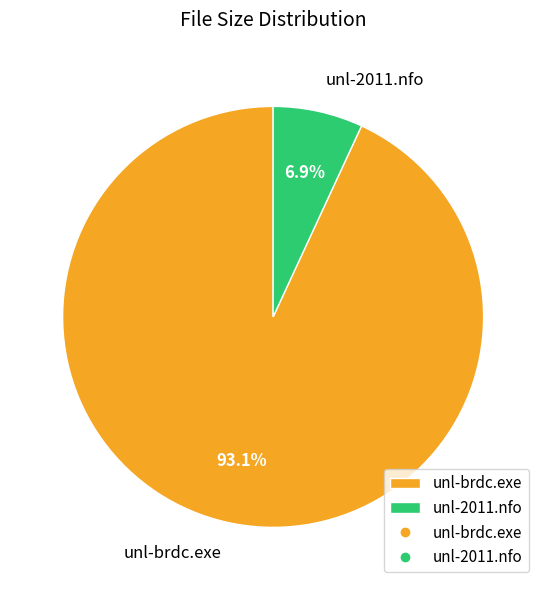

True or false: unl-brdc.exe accounts for 82% of the total.

False